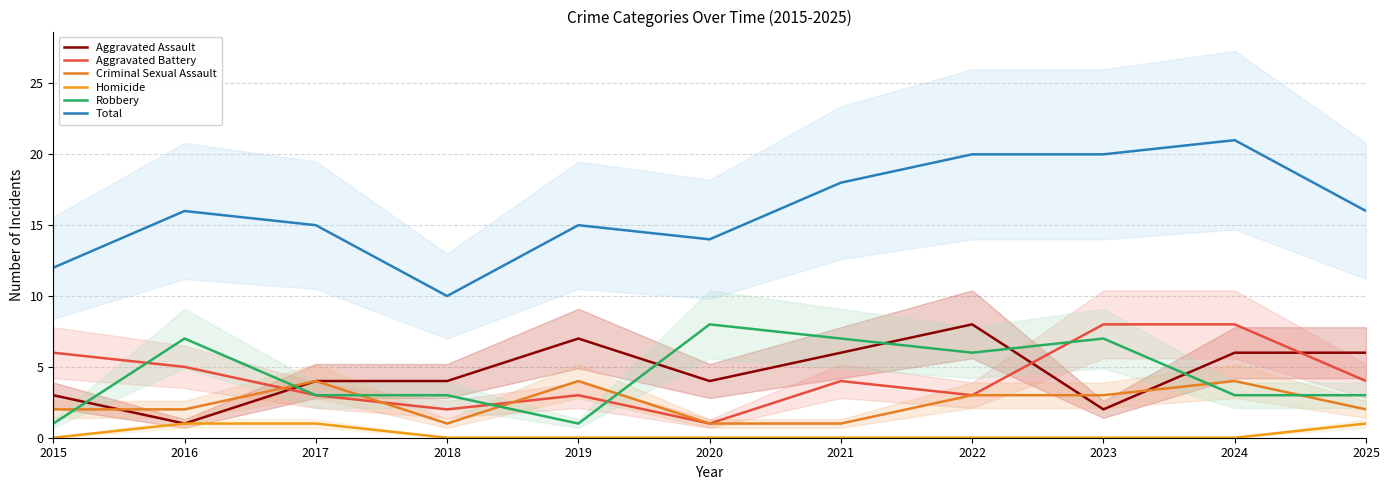

What is the total value across all series at 2017?

30